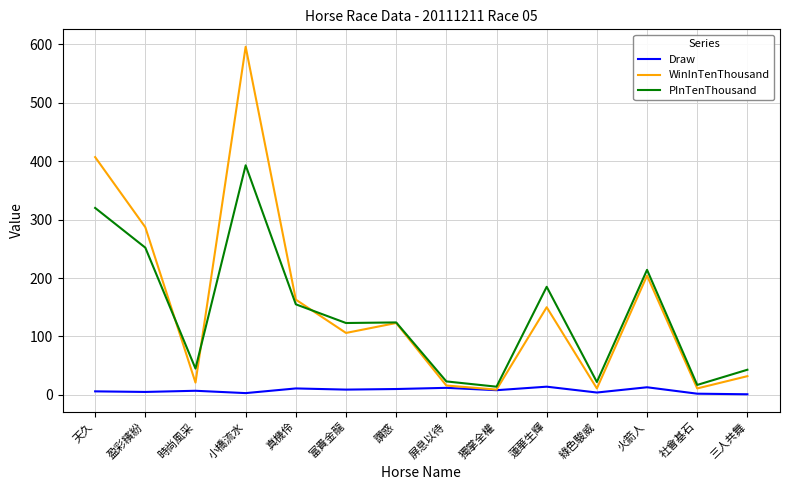

At 真機伶, list the series in order from smallest to largest.

Draw, PInTenThousand, WinInTenThousand